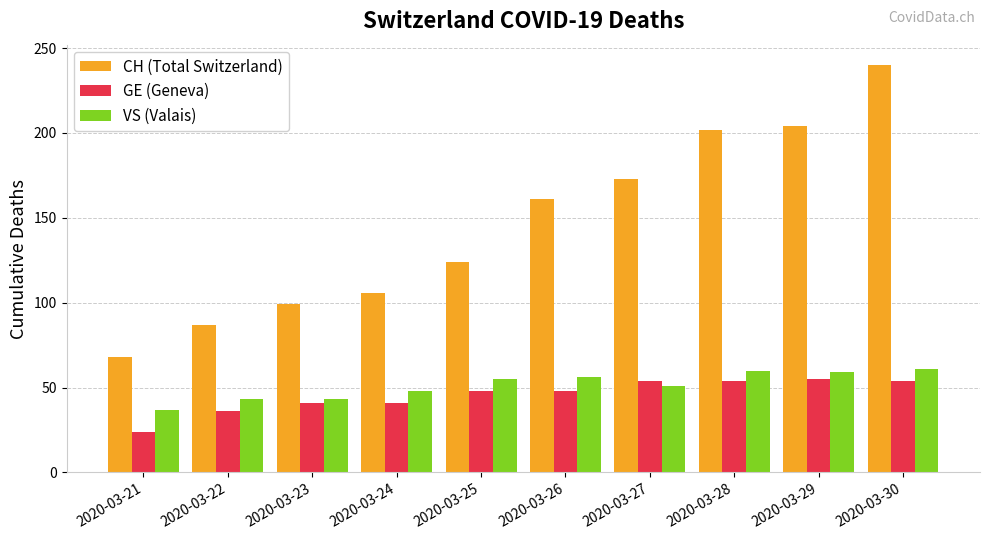

Which series has the largest total across all categories?

CH (Total Switzerland)